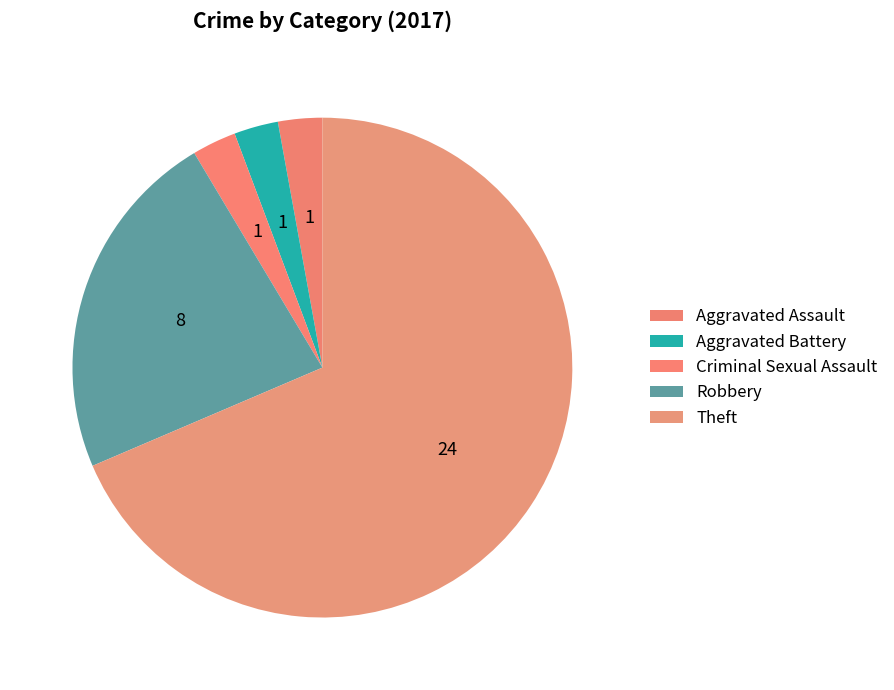

How much of the chart is everything except Aggravated Battery?

97.1%